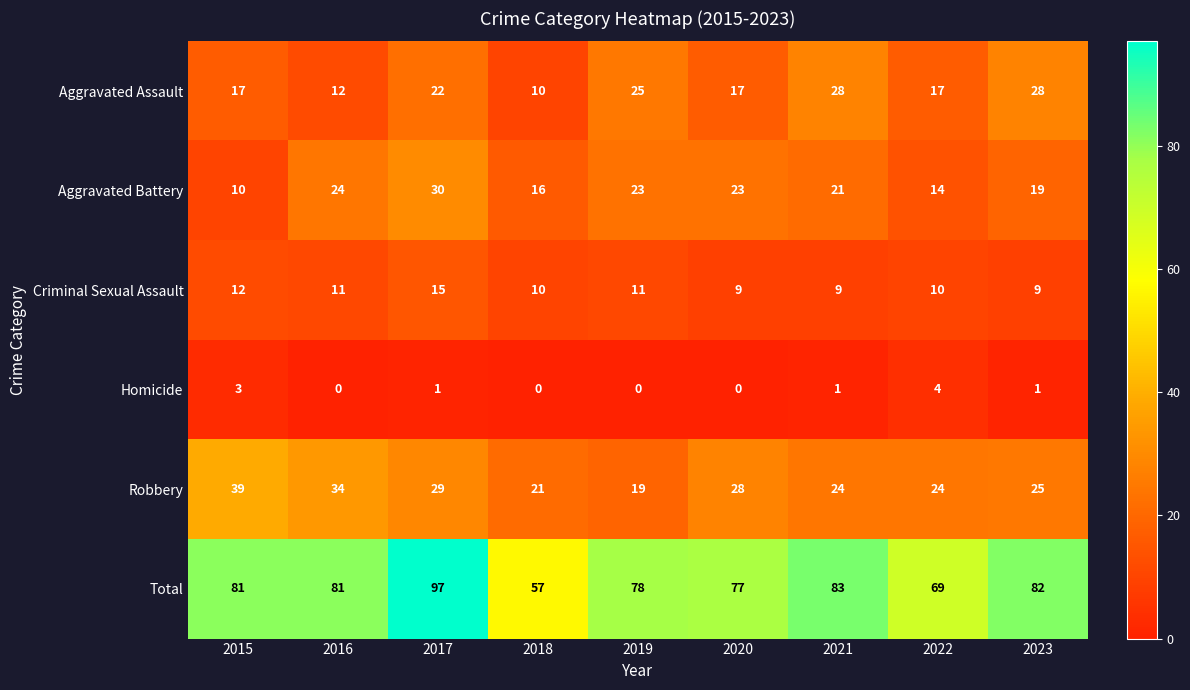

Where is Robbery nearest to the value 29?

2017